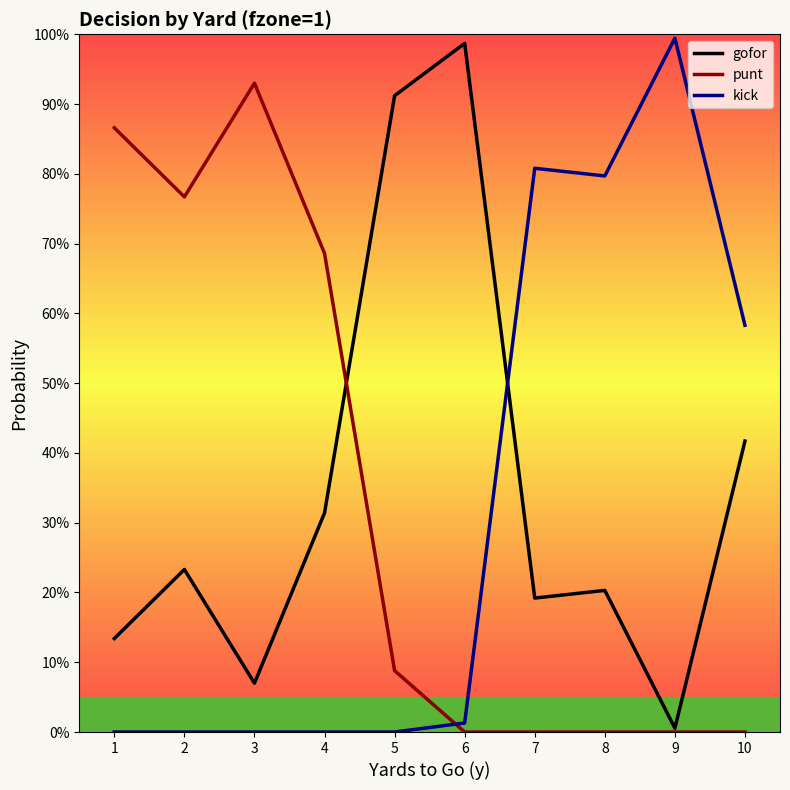

Between which two adjacent categories do gofor and punt first intersect?

4 and 5